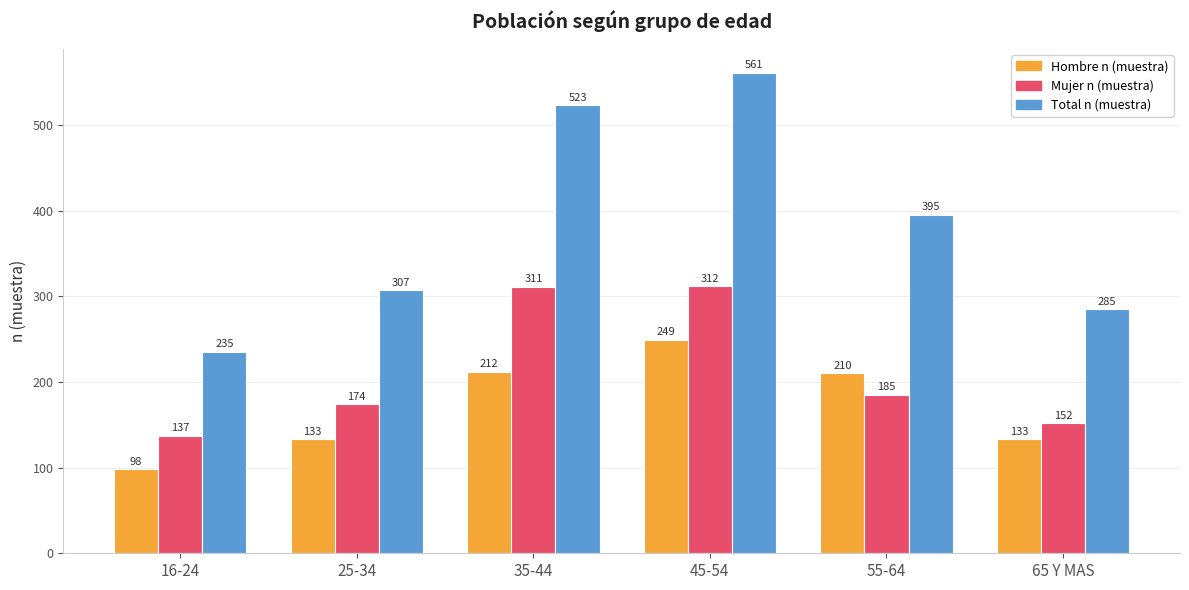

At which category is the sum across all series the highest?

45-54